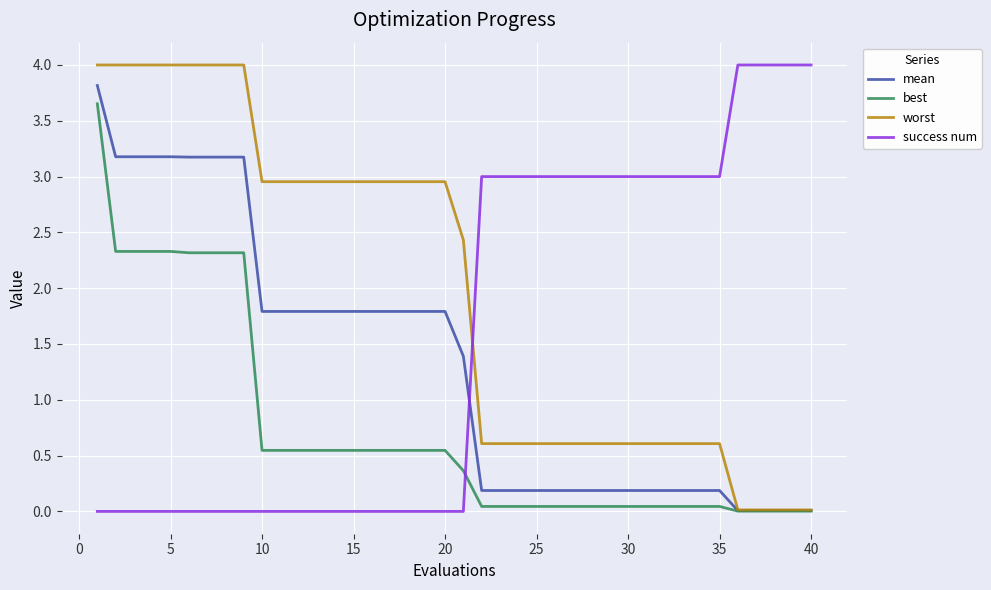

What is the difference between the maximum and minimum values in the mean series?

3.8